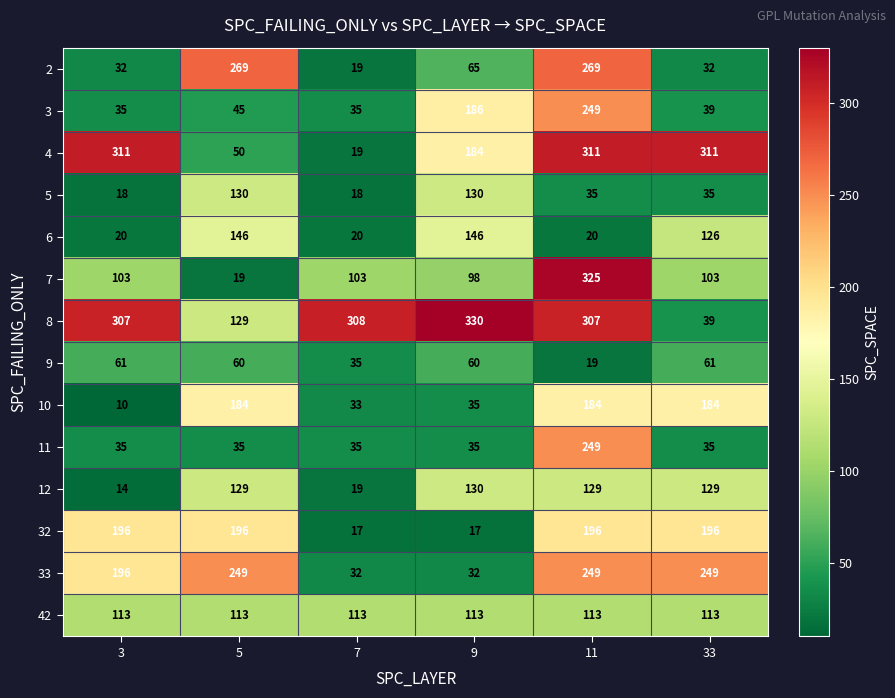

What is the greatest value displayed?

330